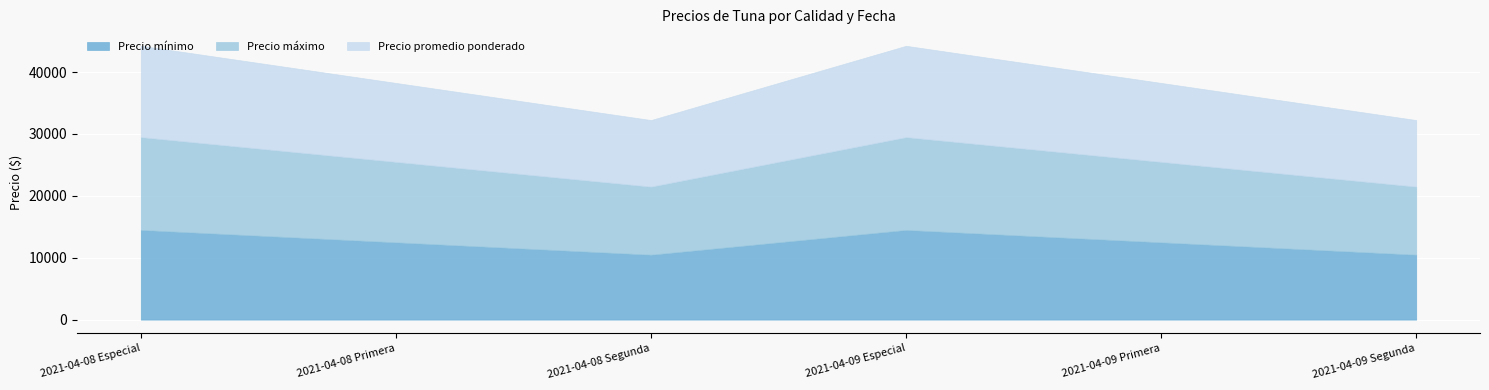

At 2021-04-08 Especial, list the series in order from largest to smallest.

Precio máximo, Precio promedio ponderado, Precio mínimo